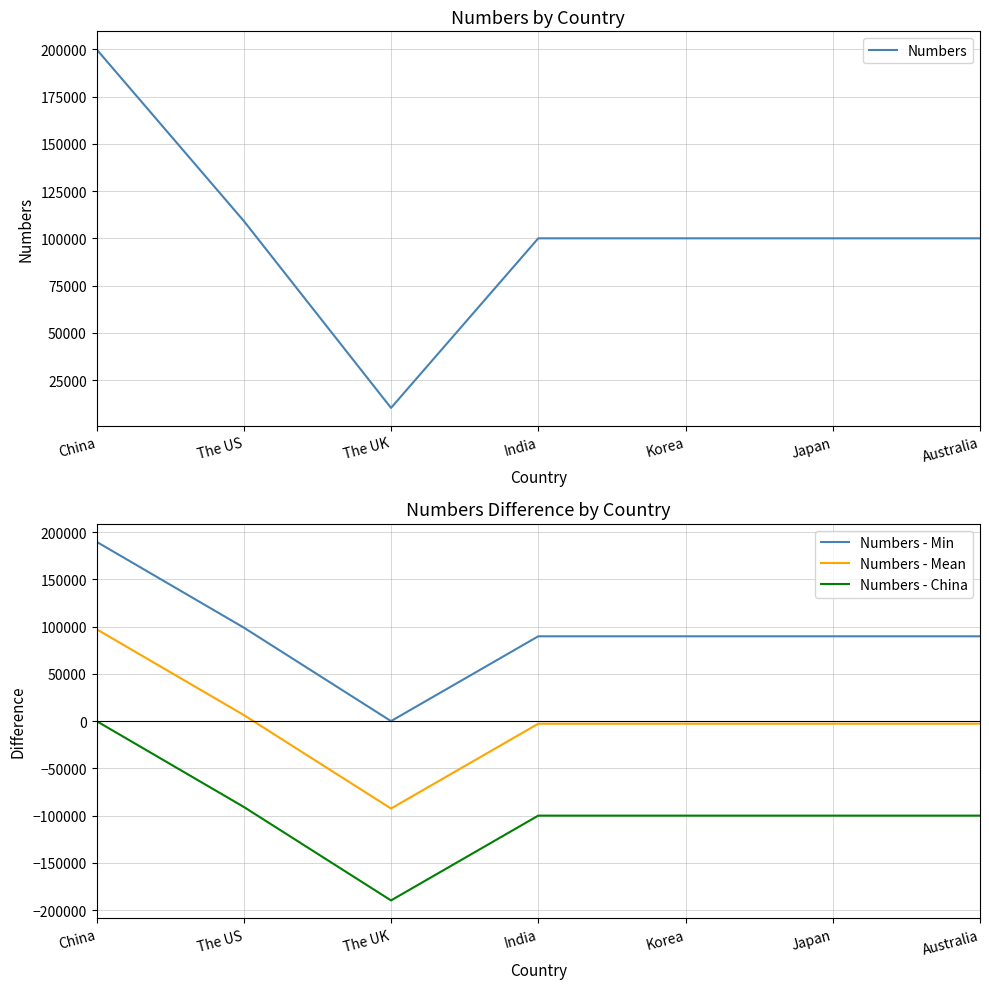

How many values in Numbers - Mean are above zero?

2